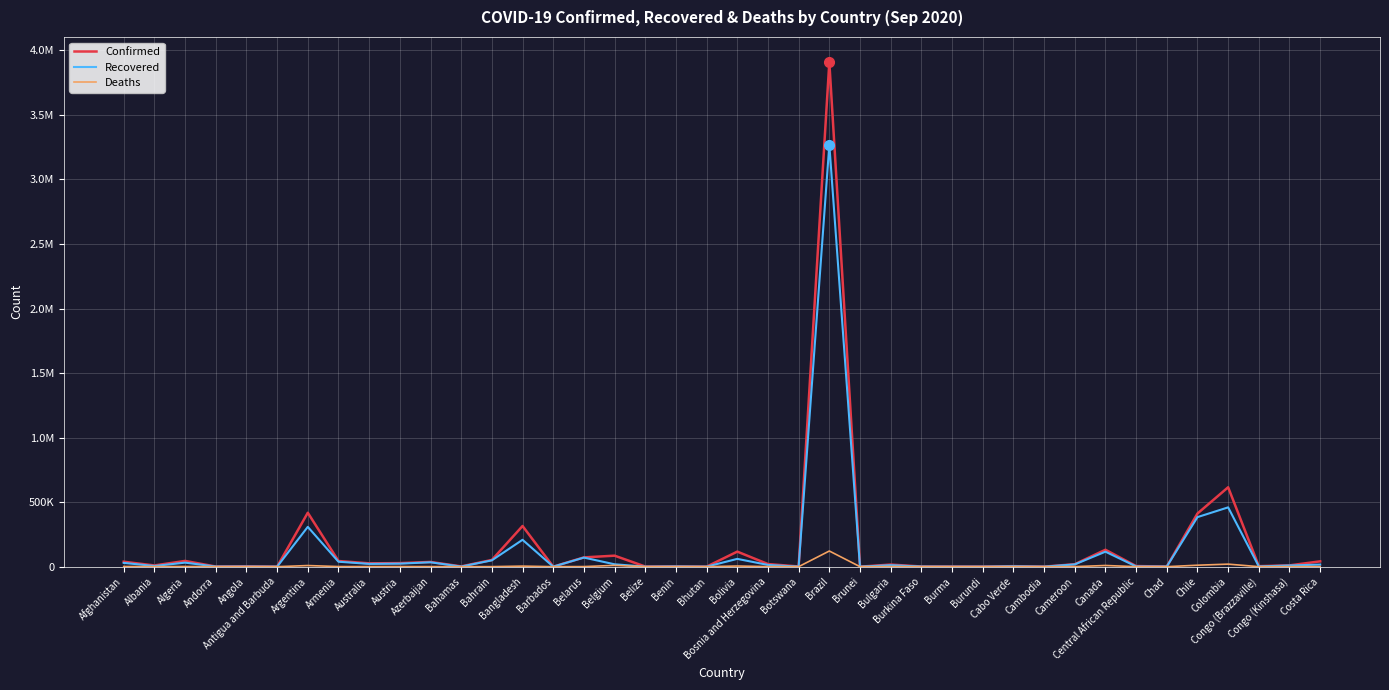

What are all the series names shown in the legend?

Confirmed, Recovered, Deaths